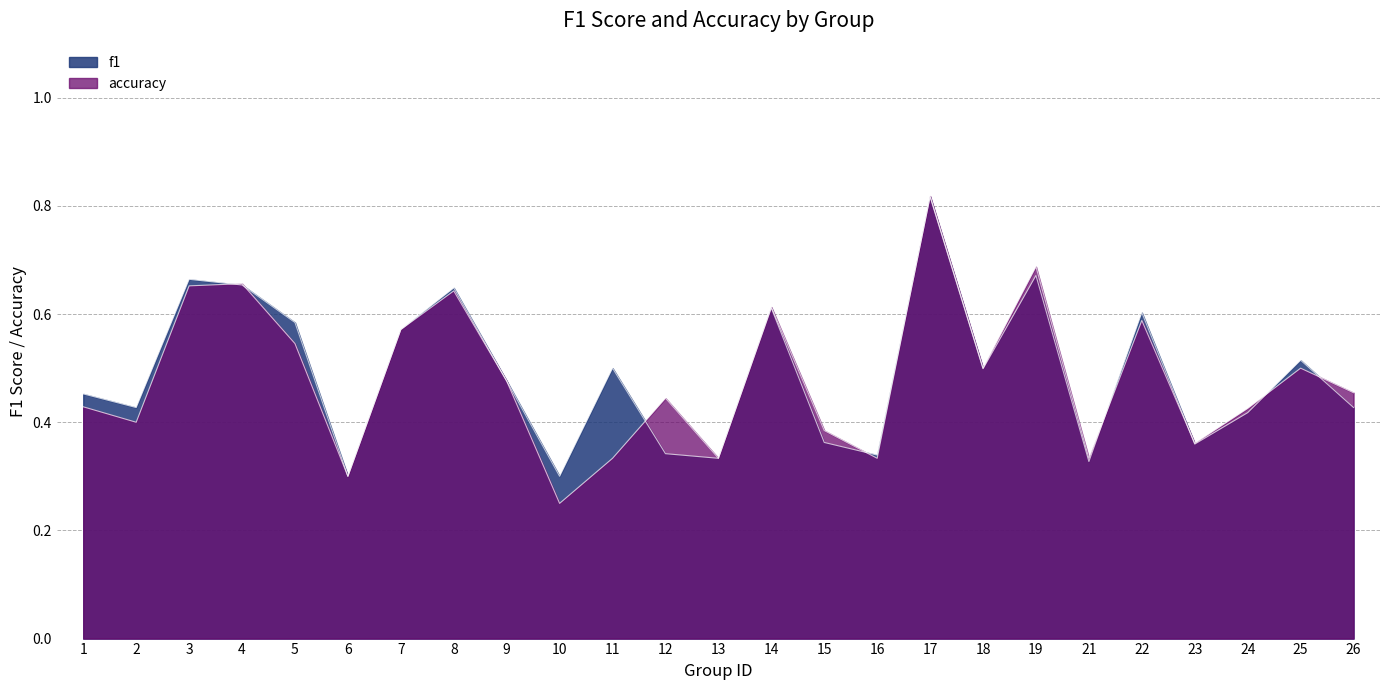

The accuracy series shows 0.7 at 19. True or false?

True